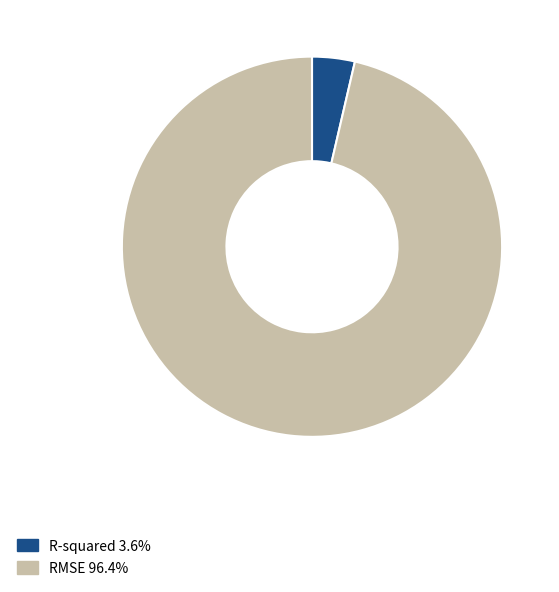

Which category has the biggest portion of the pie?

RMSE